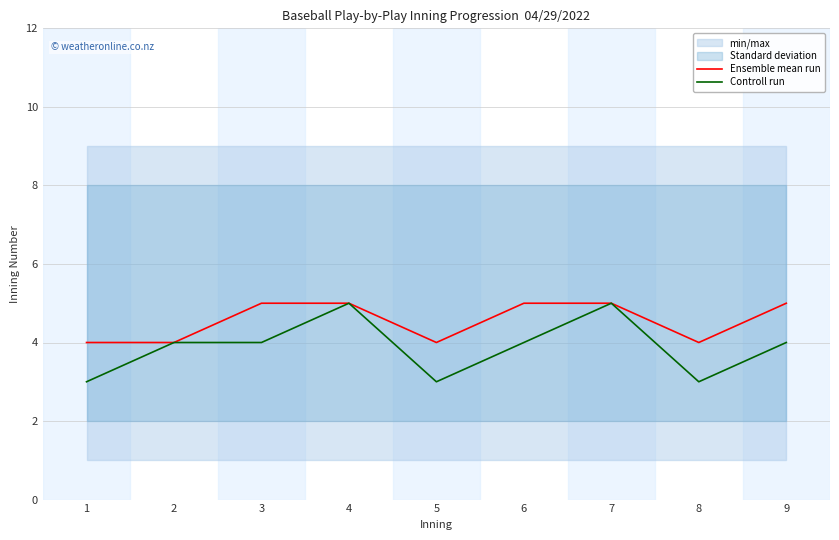

Is it true that Controll run equals 1 at 5?

False